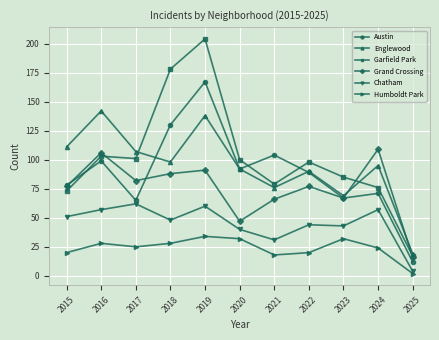

What is the minimum value for Englewood?

19